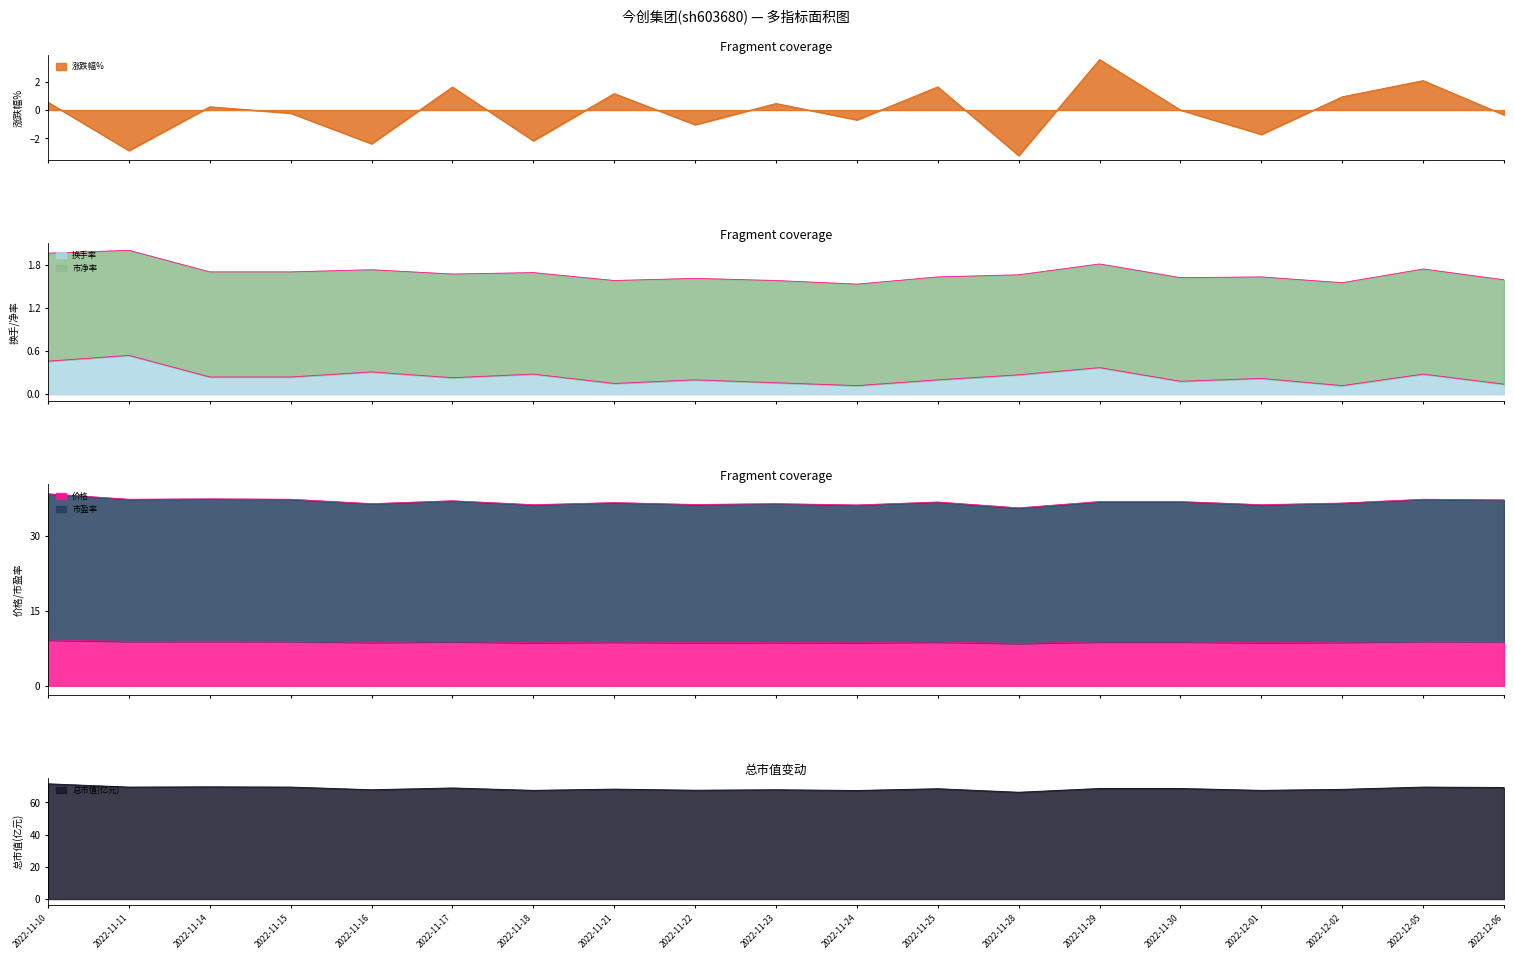

How many data points in 总市值(亿元) are above 68?

12